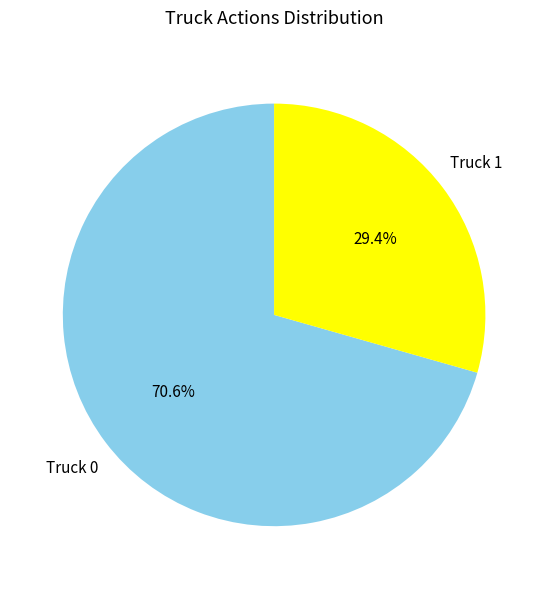

How many slices are in this pie chart?

2